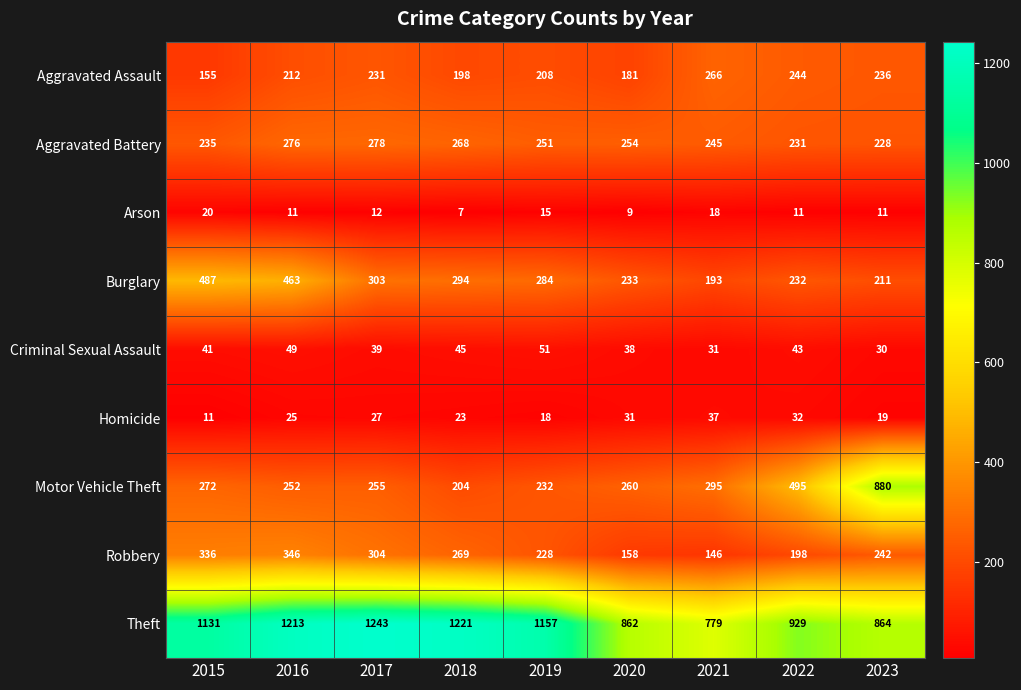

At how many categories does at least one series exceed 849?

8